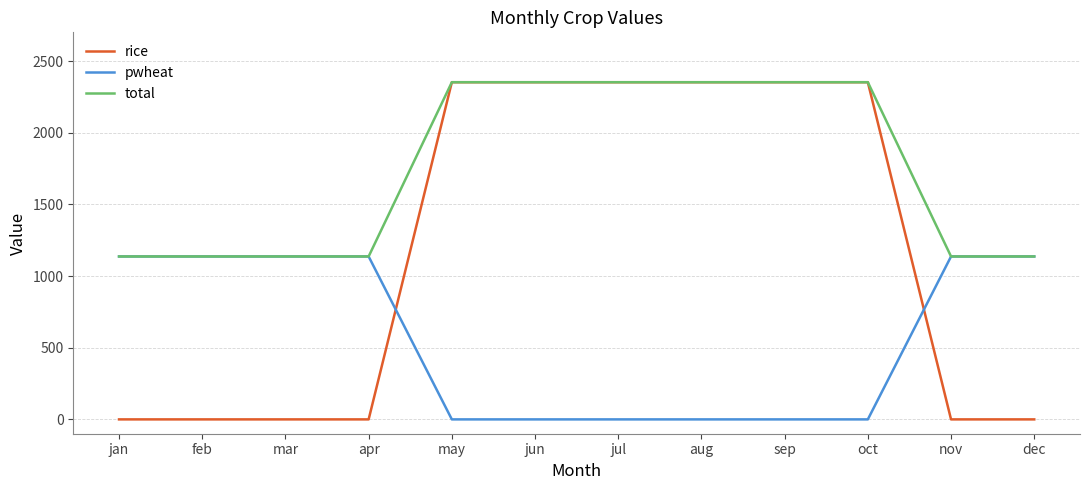

The rice series shows 1269.1 at may. True or false?

False